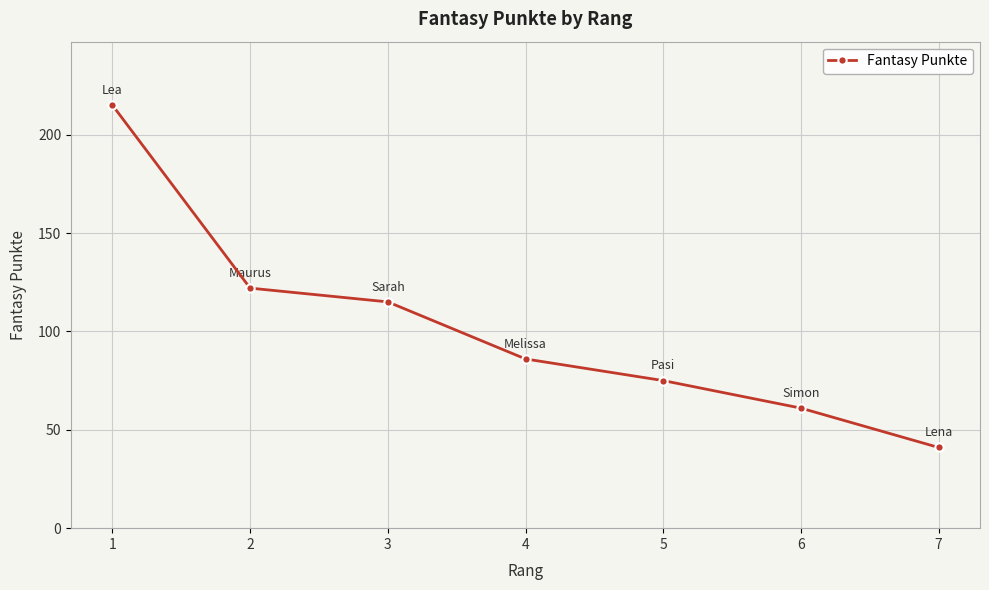

Rank the categories by value from lowest to highest.

7, 6, 5, 4, 3, 2, 1